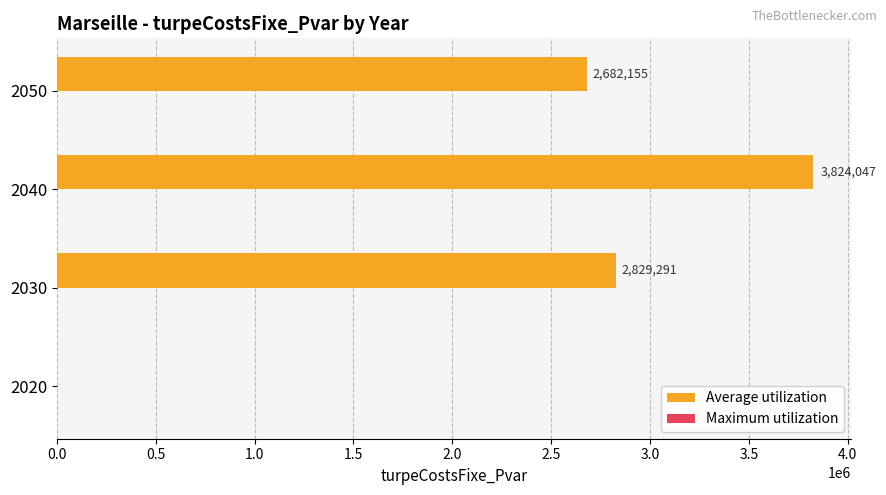

Is it true that the value at 2020 is 0.0?

True